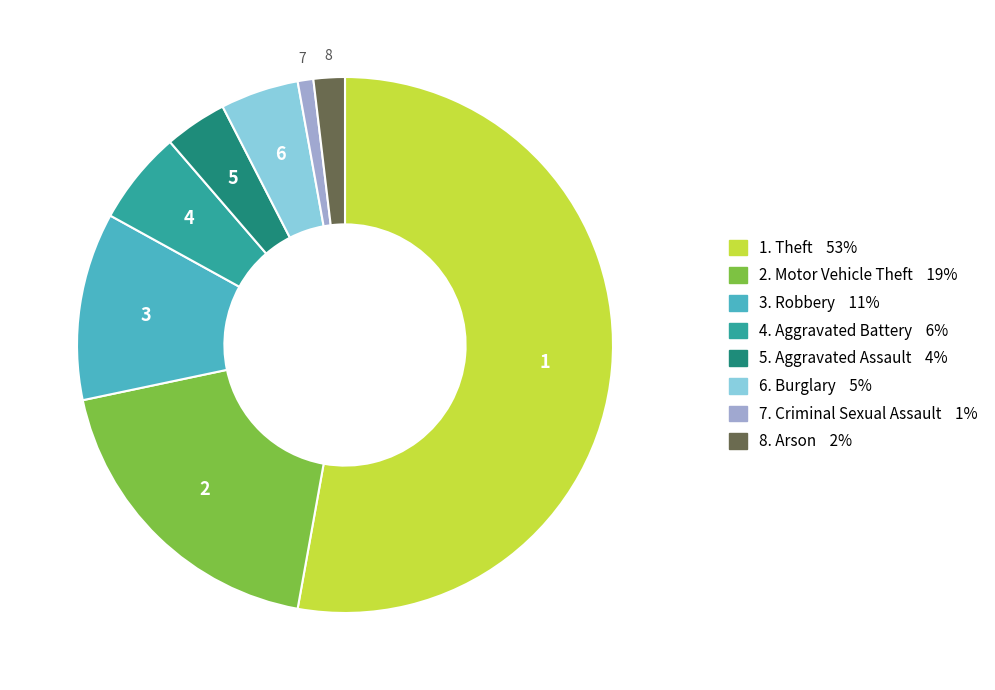

Is there a majority slice in this chart?

Yes